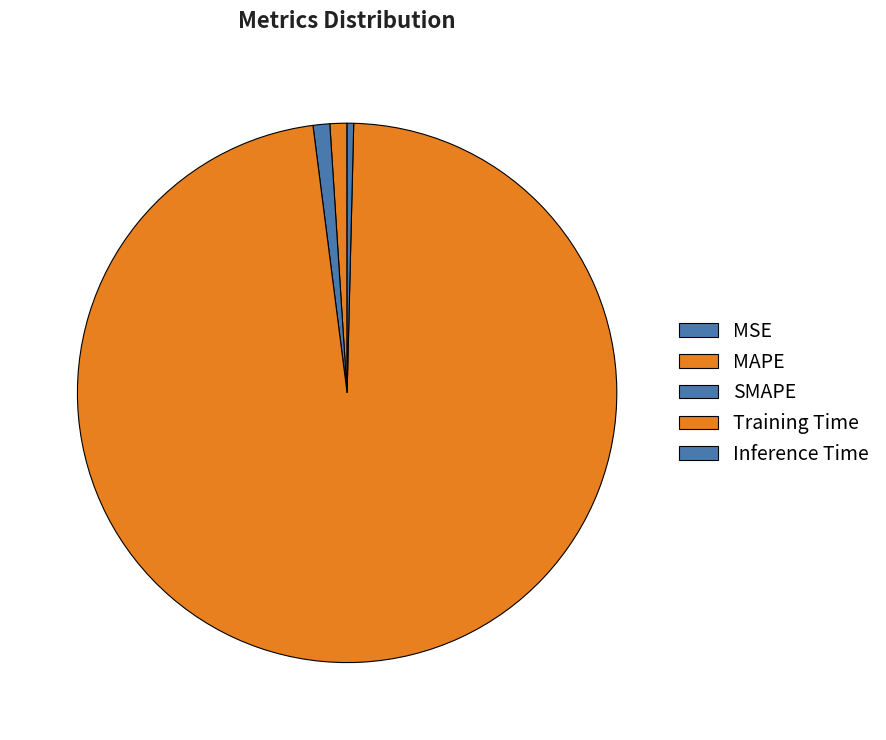

How many slices are in this pie chart?

5